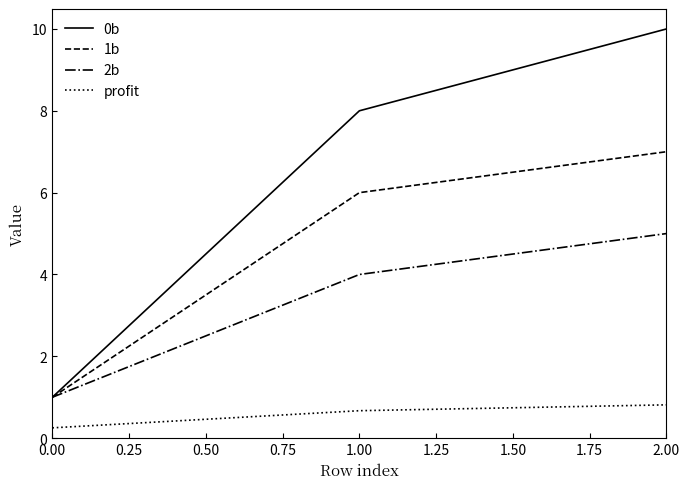

How many lines are shown in the chart?

4